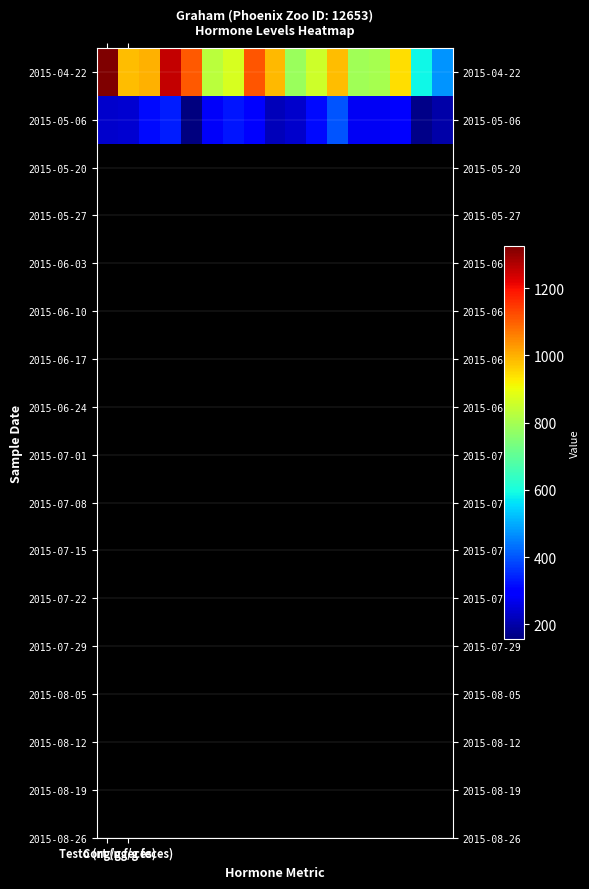

Rank the series by their maximum value, from lowest to highest.

2015-05-06, 2015-04-22